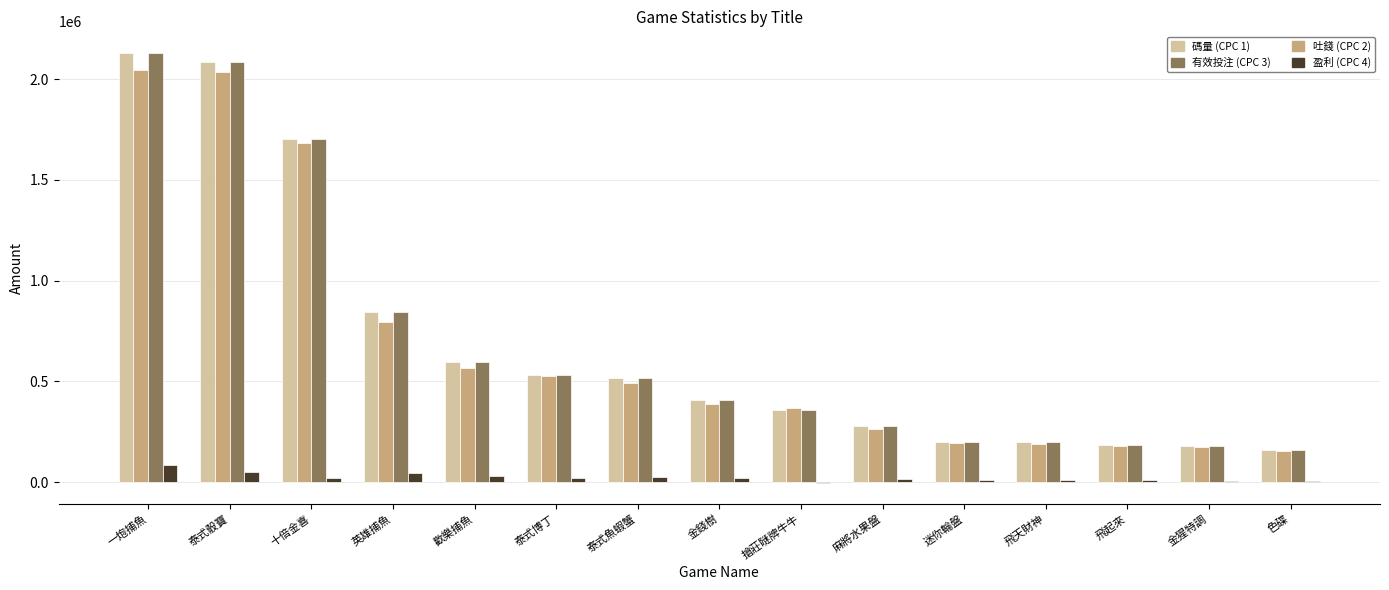

What is the total value across all series at 色碟?

479234.9